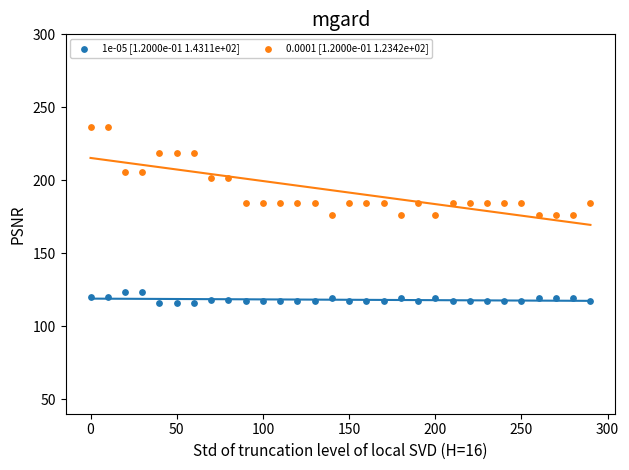

Which series reaches the maximum Y coordinate?

0.0001 [1.2000e-01 1.2342e+02]